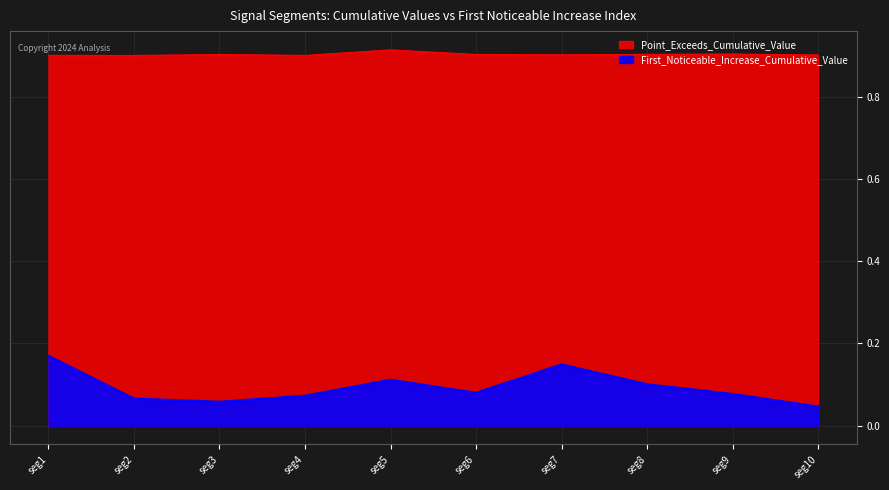

True or false: Point_Exceeds_Cumulative_Value has a value of 1.4 at seg7.

False